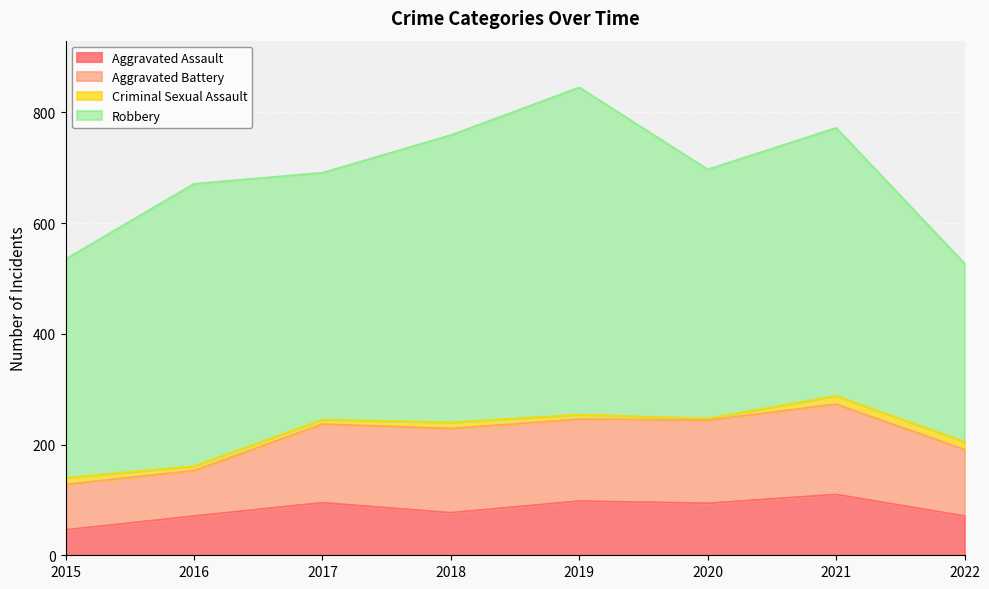

Count the number of categories in the chart.

8